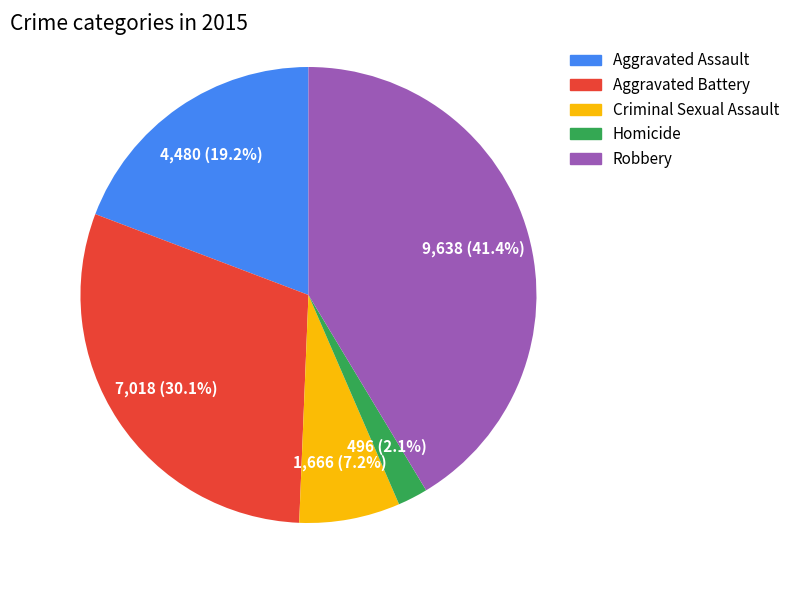

To the nearest percent, what portion does Criminal Sexual Assault represent?

7%